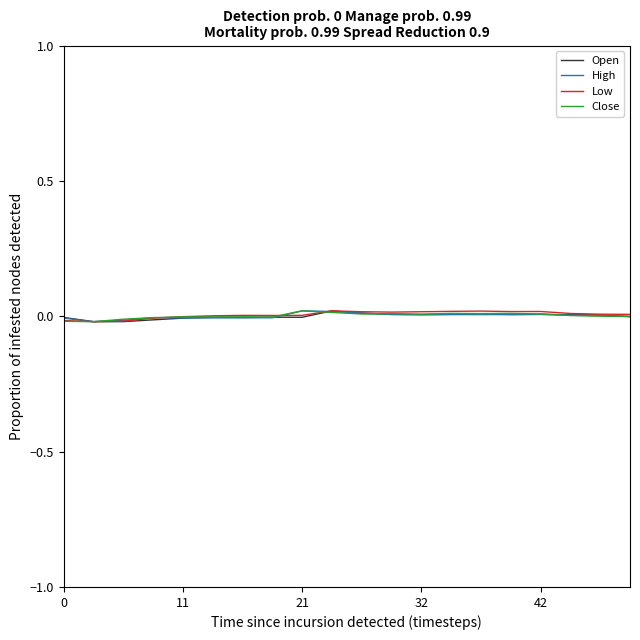

In Open, how many points are lower than both neighbors (excluding endpoints)?

5